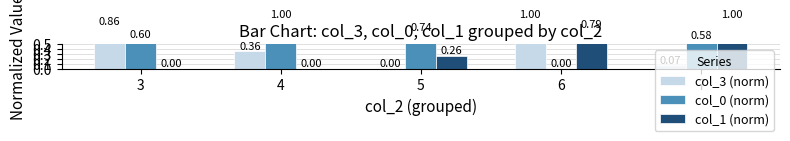

Where is col_0 (norm) nearest to the value 0?

6